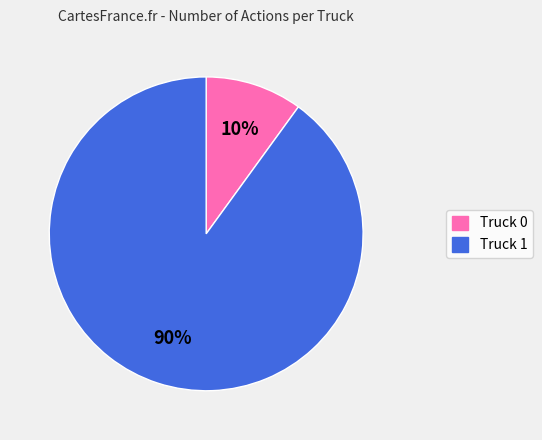

Which slice is the smallest?

Truck 0